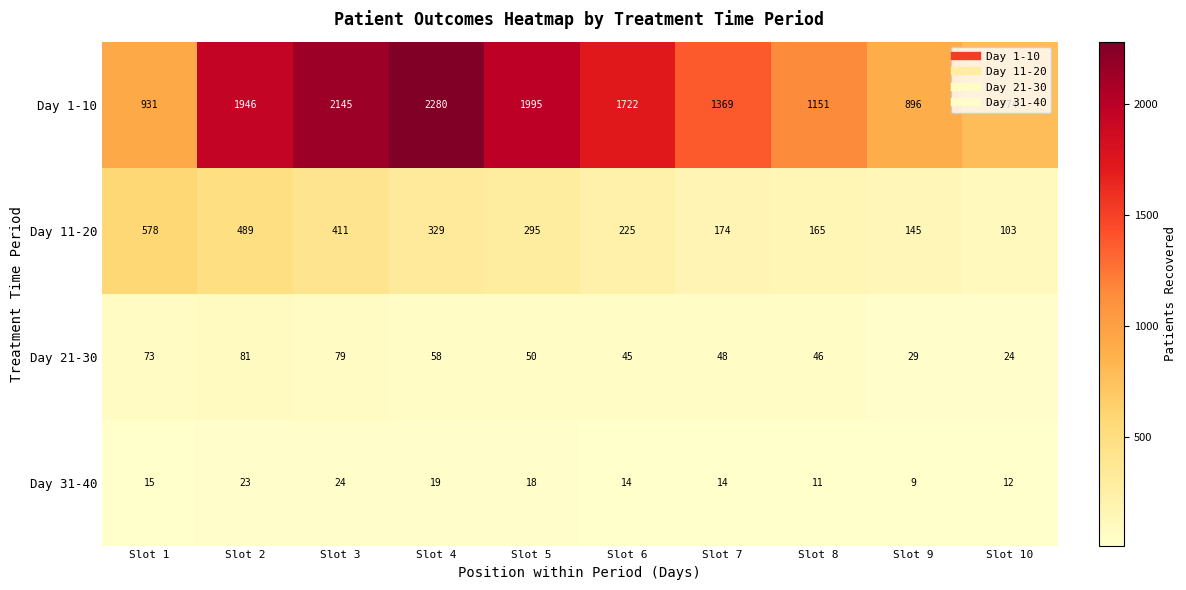

At Slot 5, list the series in order from largest to smallest.

Day 1-10, Day 11-20, Day 21-30, Day 31-40